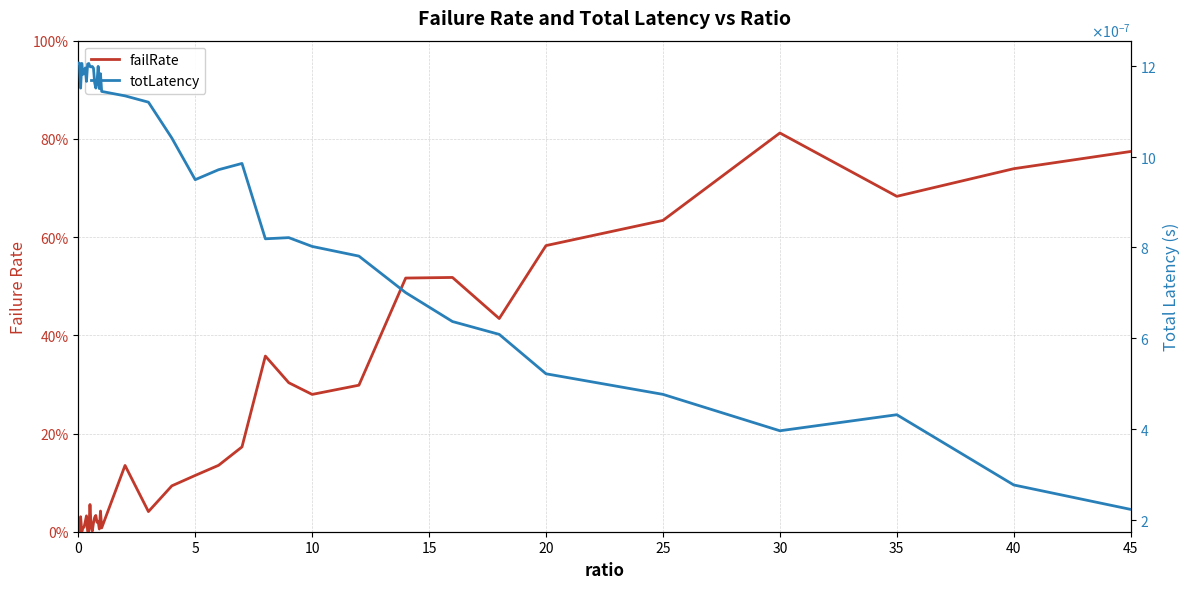

How many intersections are there between failRate and totLatency?

1